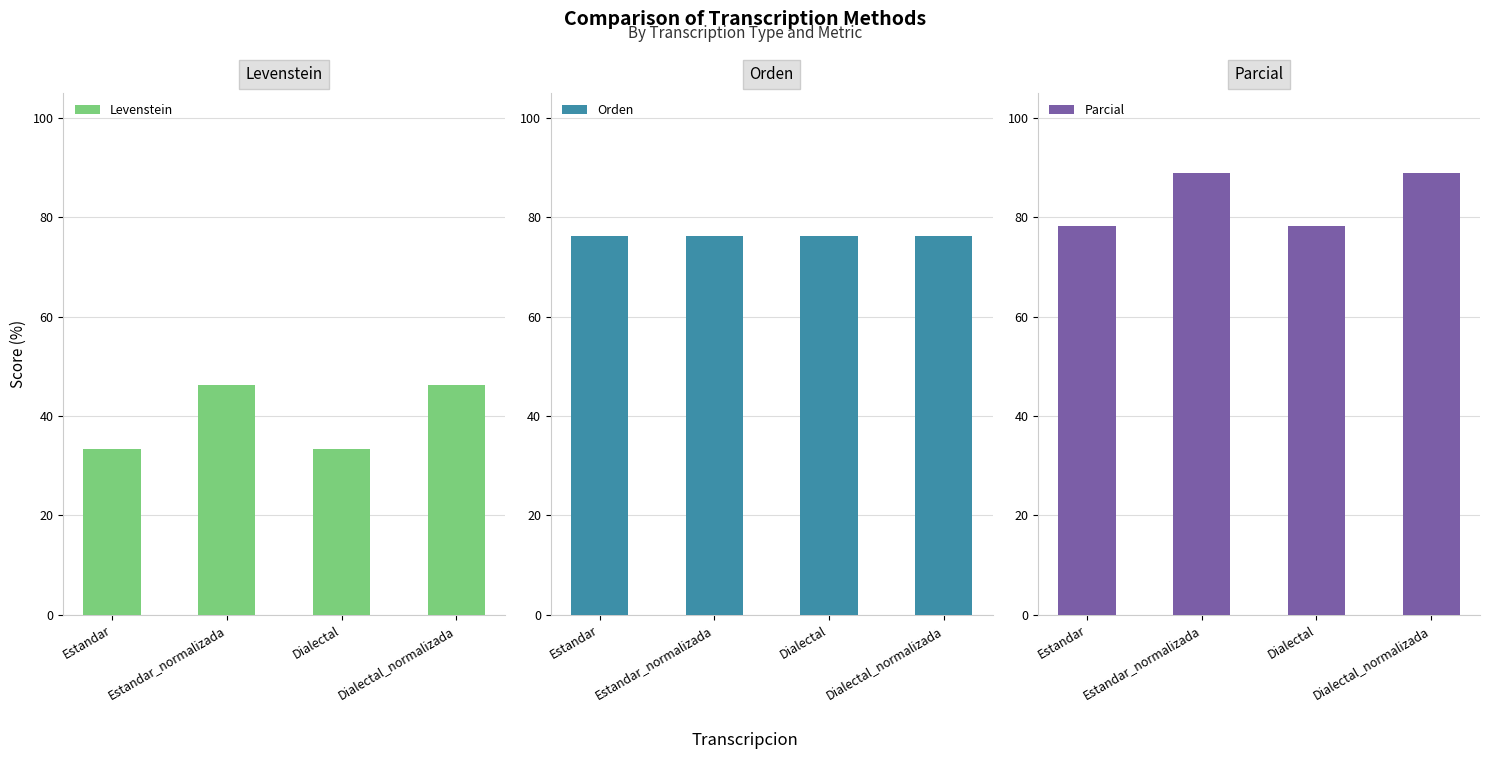

How many groups of bars are there?

4